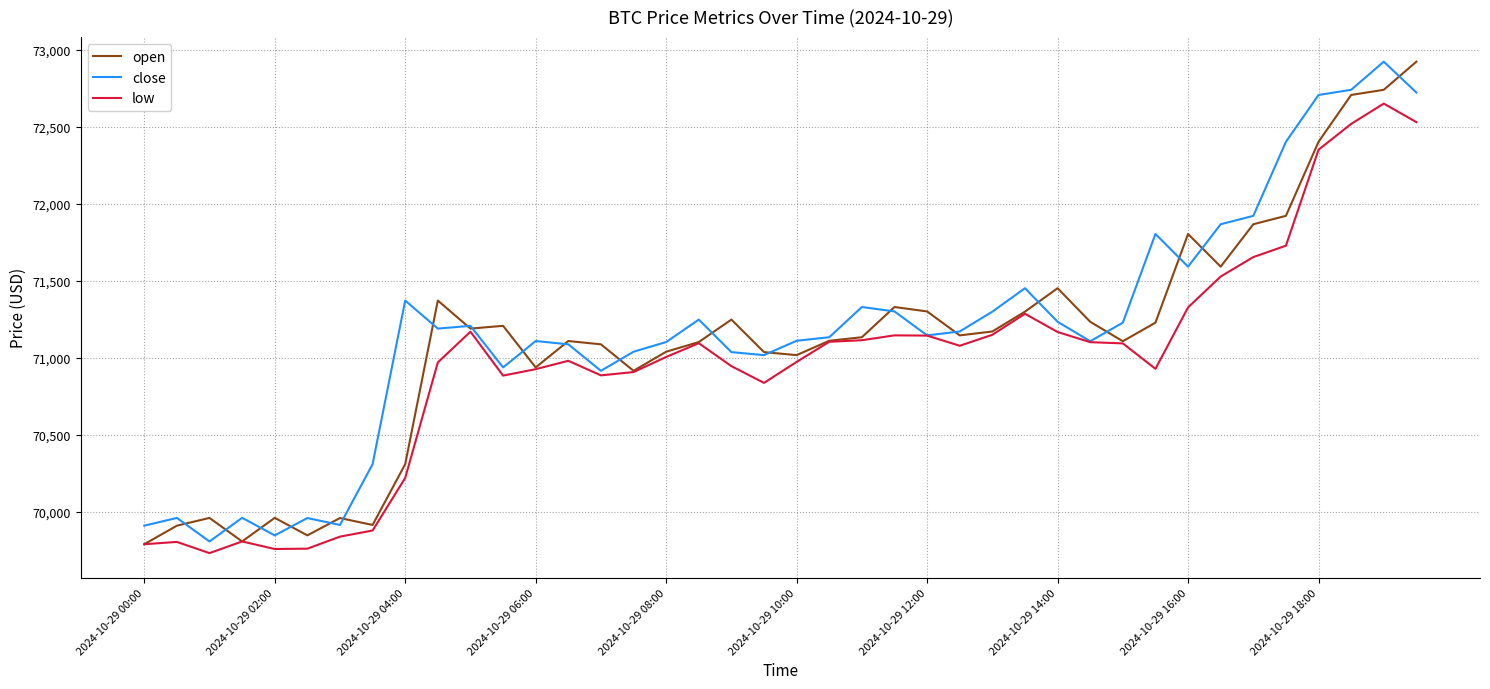

What is the lowest value of the open series?

69791.0